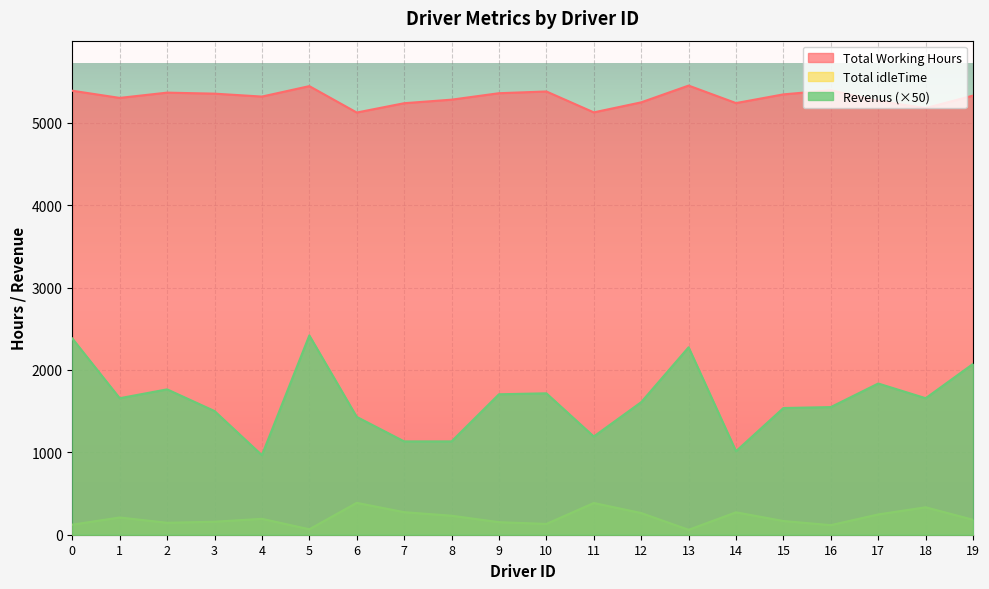

The value of Total idleTime at 1 is 115.7. True or false?

False